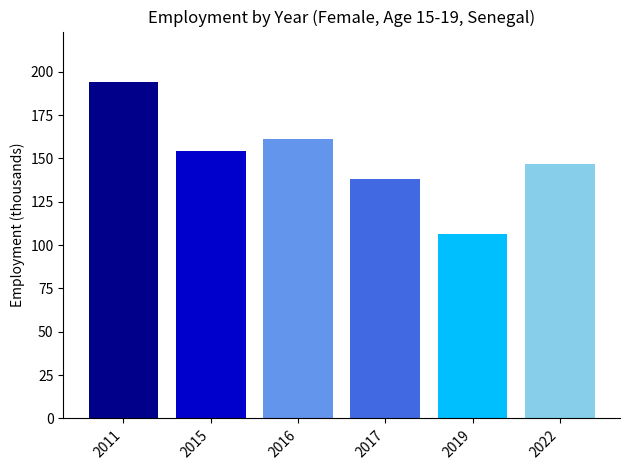

What is the sum of the values at 2011 and 2015?

348.2